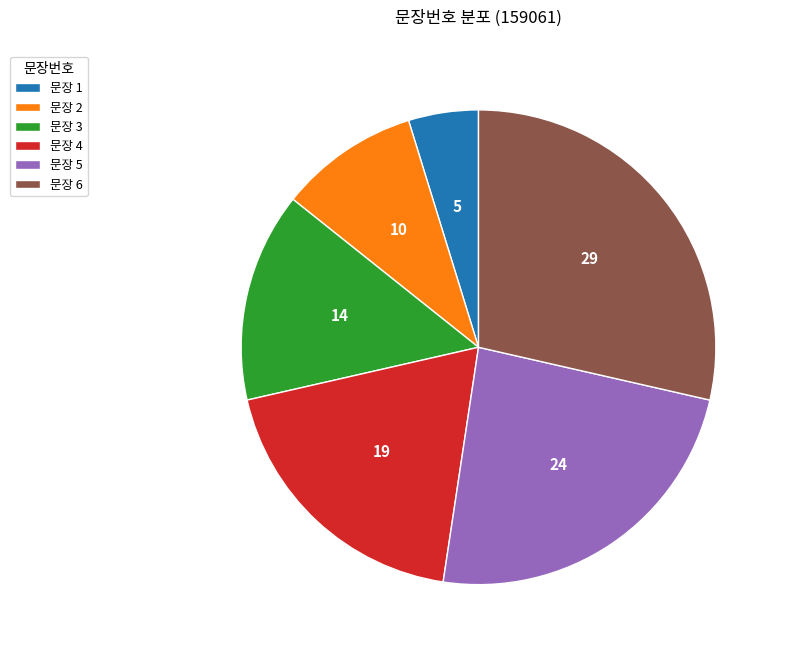

How many segments does this pie chart have?

6